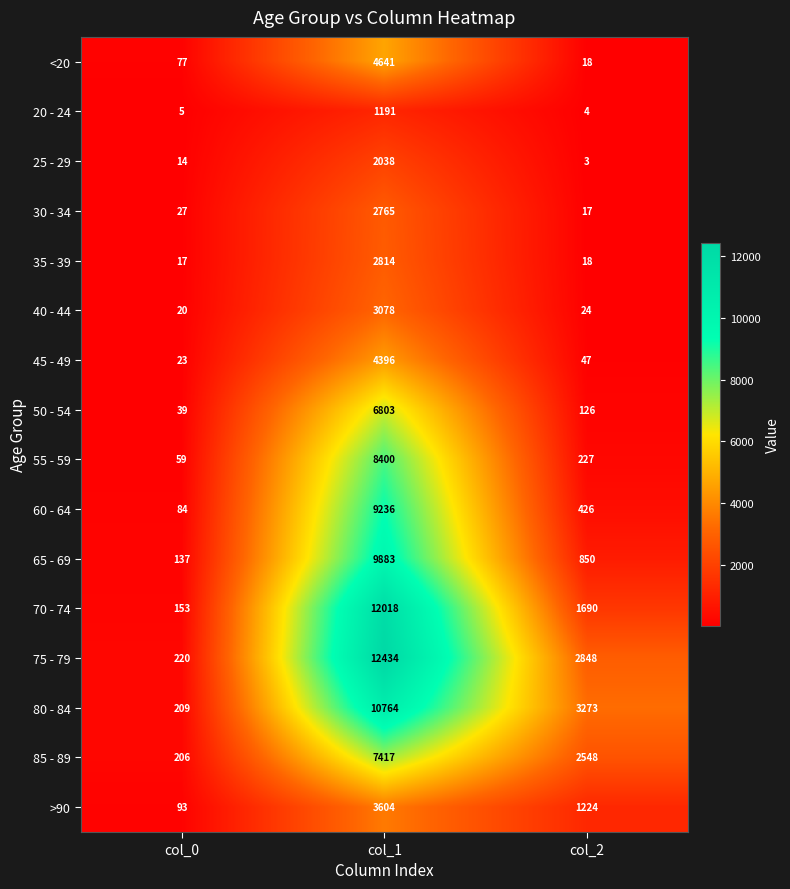

At which category does the chart reach its minimum across all series?

col_2